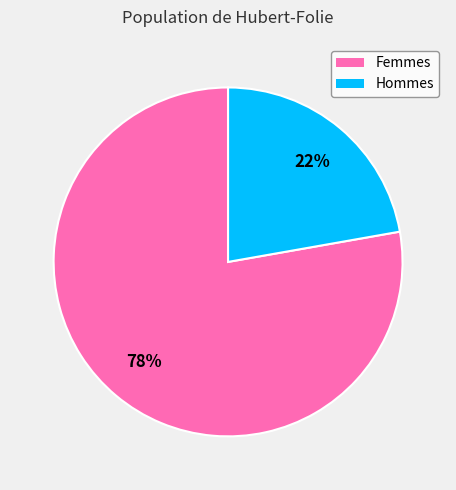

How many segments does this pie chart have?

2